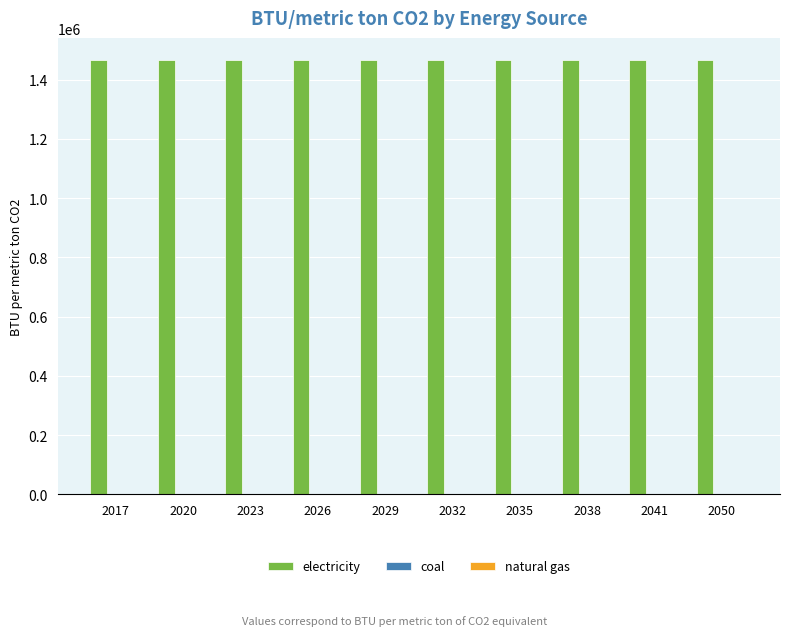

Reading right to left, list all the values displayed in this chart.

electricity: 2050=1467983.3	2041=1467983.3	2038=1467983.3	2035=1467983.3	2032=1467983.3	2029=1467983.3	2026=1467983.3	2023=1467983.3	2020=1467983.3	2017=1467983.3
coal: 2050=0.0	2041=0.0	2038=0.0	2035=0.0	2032=0.0	2029=0.0	2026=0.0	2023=0.0	2020=0.0	2017=0.0
natural gas: 2050=0.0	2041=0.0	2038=0.0	2035=0.0	2032=0.0	2029=0.0	2026=0.0	2023=0.0	2020=0.0	2017=0.0